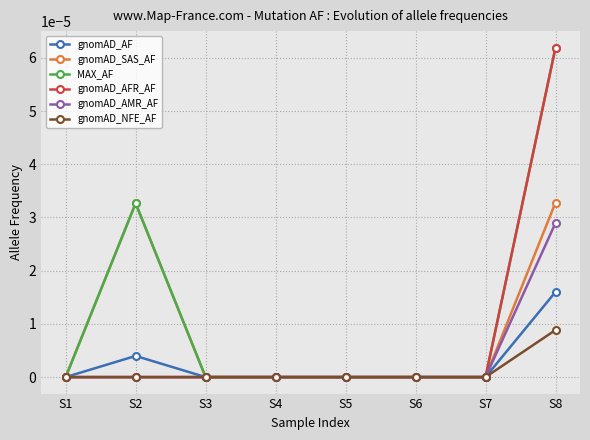

Which category has the highest value in the gnomAD_NFE_AF series?

S8